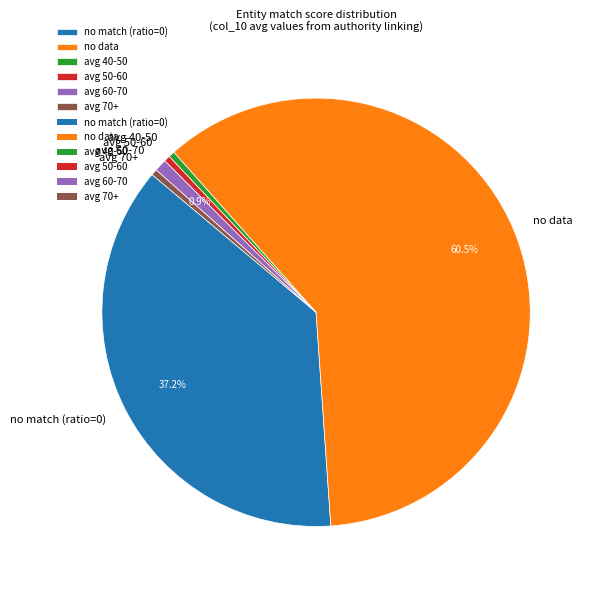

Is there a majority slice in this chart?

Yes